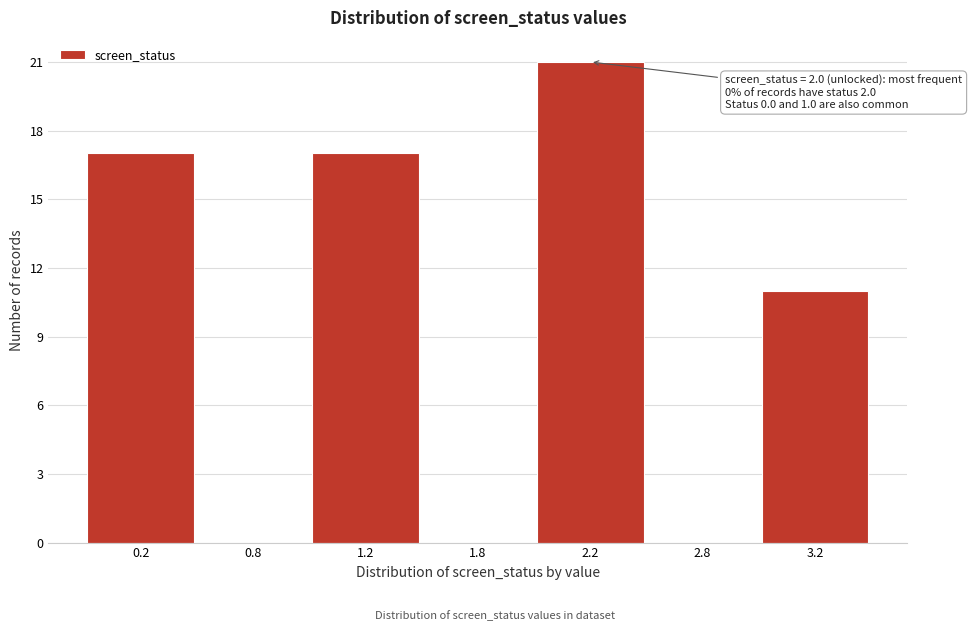

Reading right to left, what are all the values shown in this chart?

3.2=11	2.8=0	2.2=21	1.8=0	1.2=17	0.8=0	0.2=17